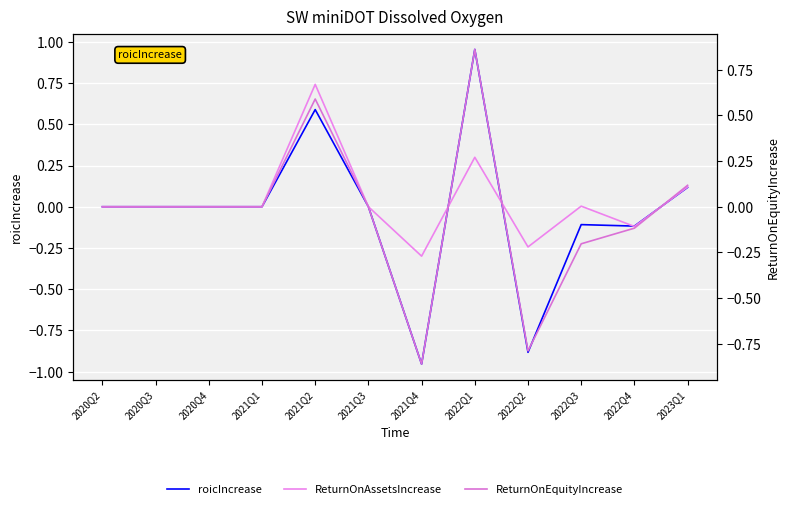

Between which two adjacent categories do ReturnOnAssetsIncrease and ReturnOnEquityIncrease first intersect?

2021Q4 and 2022Q1